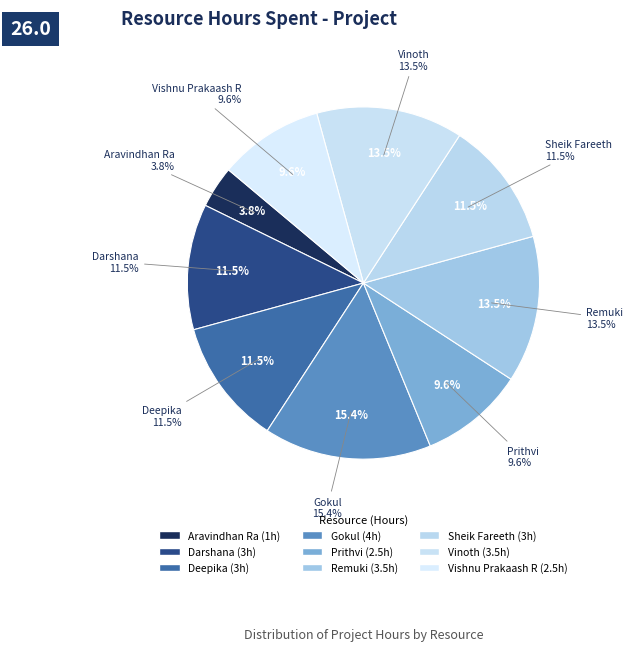

Is the sum of Sheik Fareeth and Vishnu Prakaash R greater than half?

No